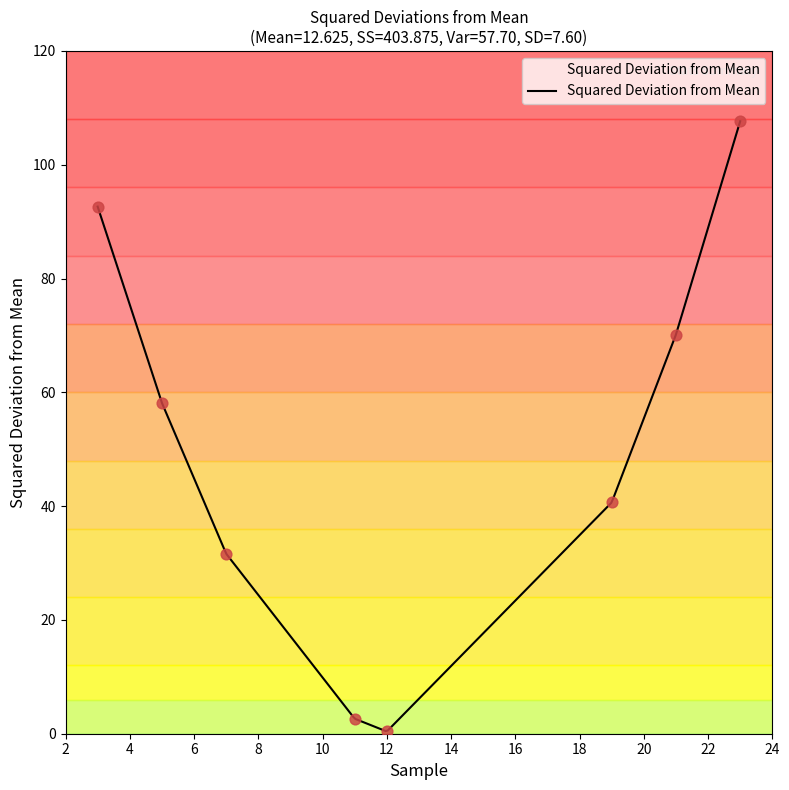

What is the change in value from 5 to 12?

-57.8